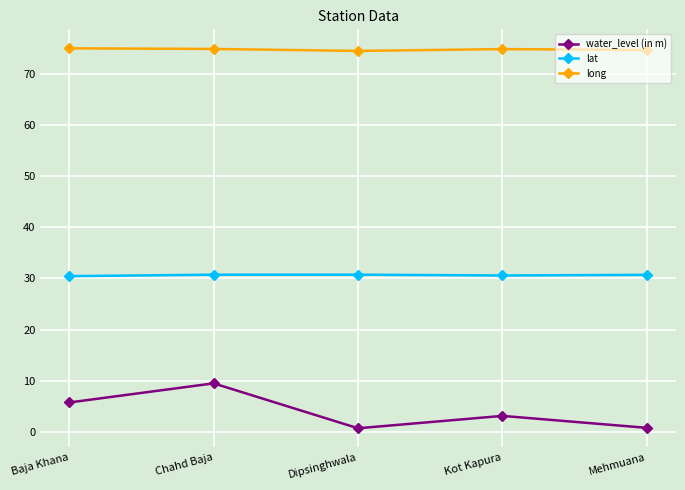

What is the sum of all long values?

373.8